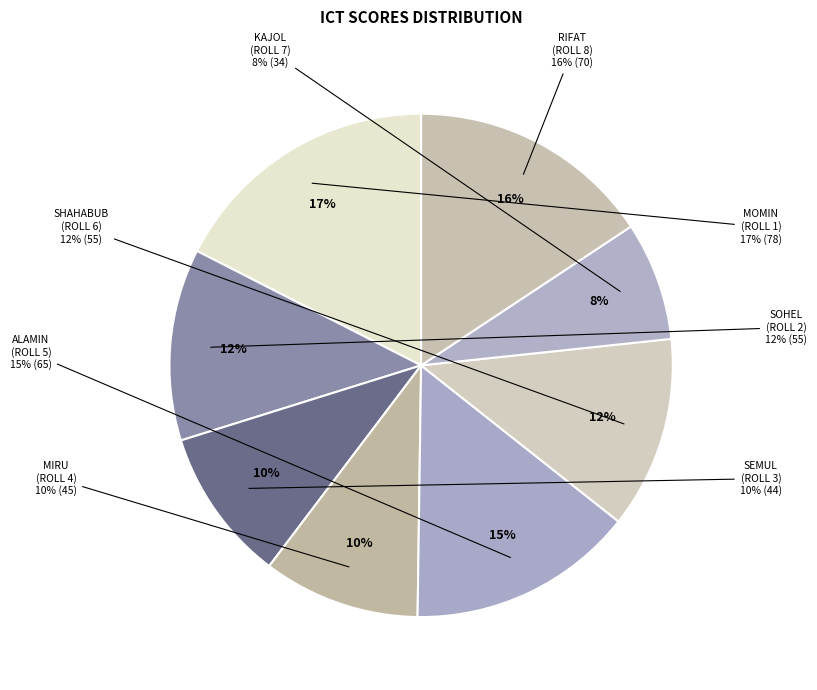

Rank the categories by value from lowest to highest.

kajol (Roll 7), semul (Roll 3), miru (Roll 4), sohel (Roll 2), shahabub (Roll 6), alamin (Roll 5), rifat (Roll 8), Momin (Roll 1)